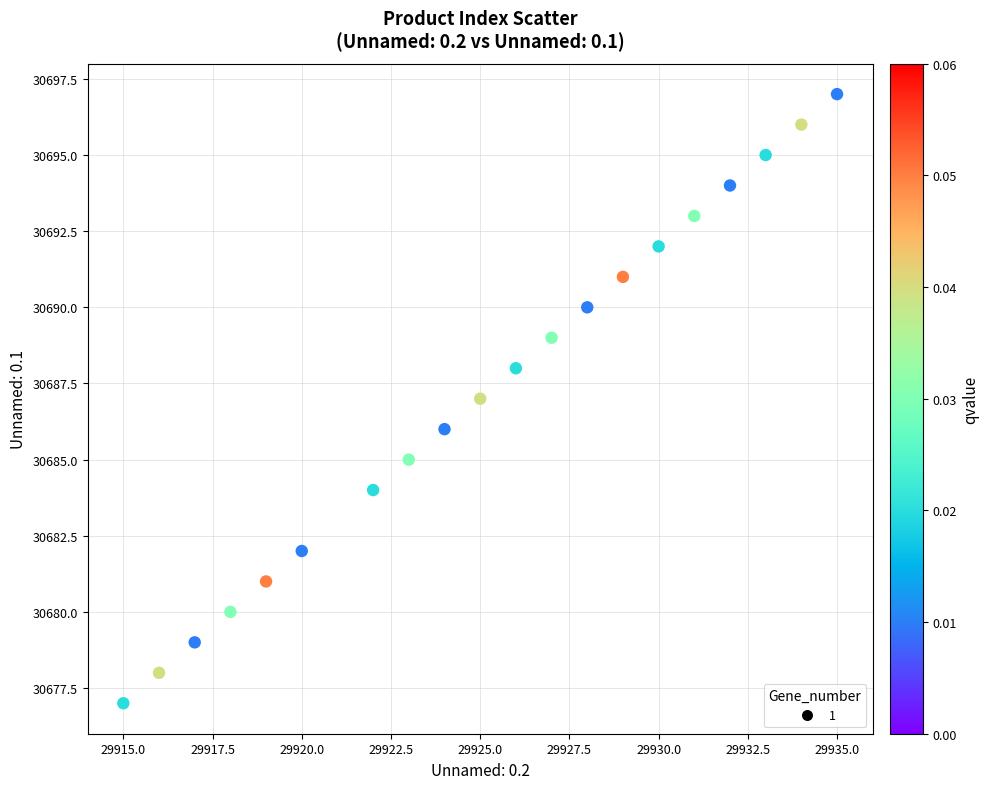

What is the range of X values (max minus min)?

20